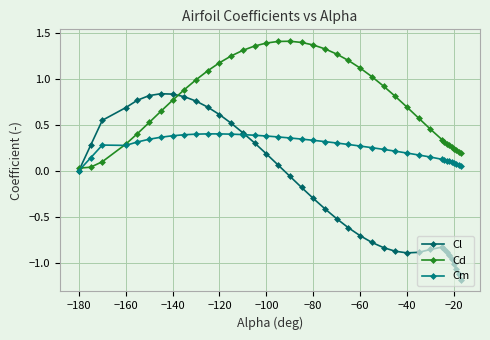

How many lines are shown in the chart?

3